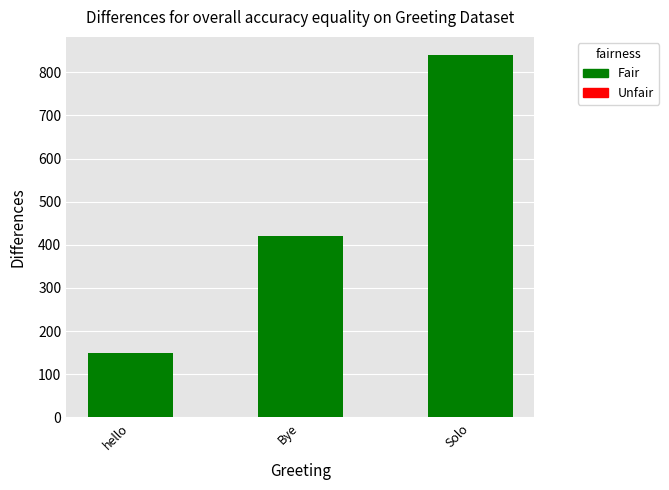

What is the sum of the values at hello and Bye?

570